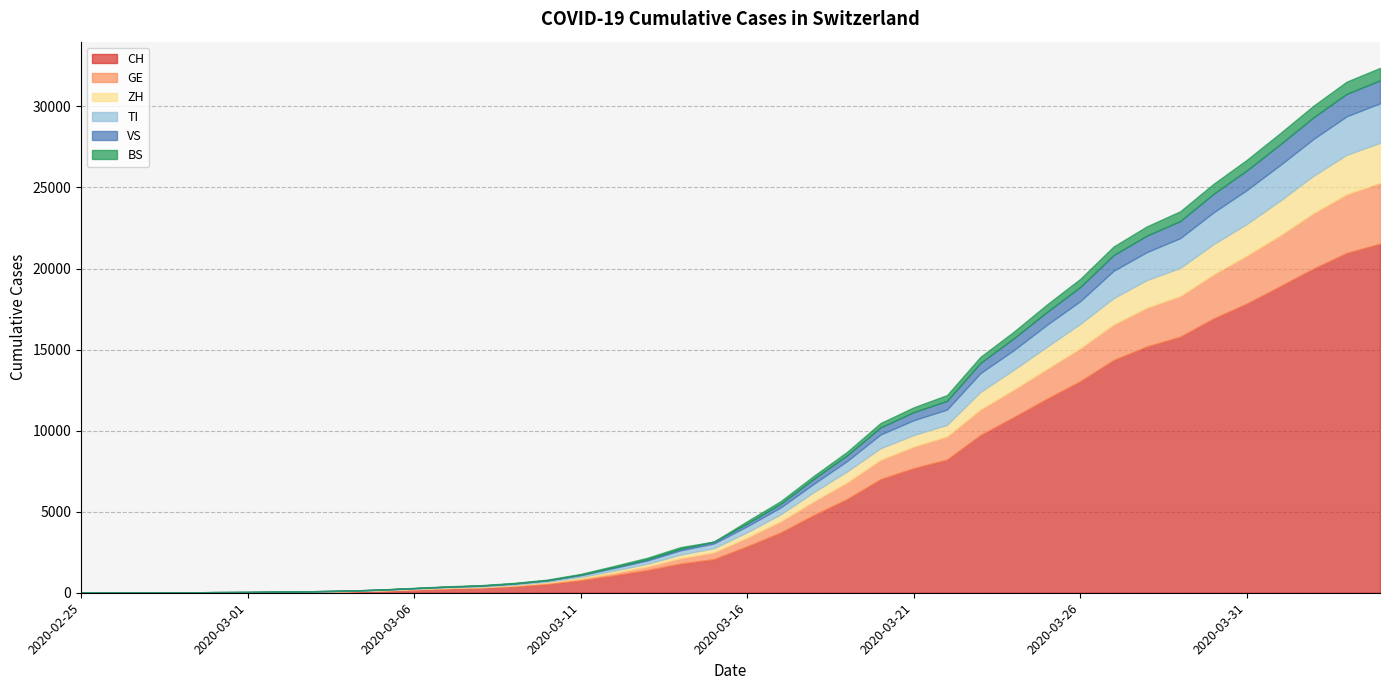

Reading left to right, list all the values displayed in this chart.

CH: 2020-02-25=0	2020-02-26=2	2020-02-27=6	2020-02-28=13	2020-02-29=23	2020-03-01=29	2020-03-02=40	2020-03-03=59	2020-03-04=83	2020-03-05=125	2020-03-06=197	2020-03-07=257	2020-03-08=303	2020-03-09=396	2020-03-10=542	2020-03-11=766	2020-03-12=1072	2020-03-13=1398	2020-03-14=1795	2020-03-15=2072	2020-03-16=2864	2020-03-17=3710	2020-03-18=4793	2020-03-19=5781	2020-03-20=7005	2020-03-21=7686	2020-03-22=8217	2020-03-23=9726	2020-03-24=10830	2020-03-25=11969	2020-03-26=13053	2020-03-27=14355	2020-03-28=15194	2020-03-29=15797	2020-03-30=16919	2020-03-31=17841	2020-04-01=18907	2020-04-02=19996	2020-04-03=20964	2020-04-04=21534
TI: 2020-02-25=0	2020-02-26=1	2020-02-27=1	2020-02-28=1	2020-02-29=2	2020-03-01=2	2020-03-02=4	2020-03-03=8	2020-03-04=13	2020-03-05=25	2020-03-06=28	2020-03-07=41	2020-03-08=49	2020-03-09=61	2020-03-10=75	2020-03-11=108	2020-03-12=163	2020-03-13=206	2020-03-14=265	2020-03-15=293	2020-03-16=368	2020-03-17=426	2020-03-18=511	2020-03-19=638	2020-03-20=849	2020-03-21=916	2020-03-22=945	2020-03-23=1162	2020-03-24=1209	2020-03-25=1354	2020-03-26=1401	2020-03-27=1688	2020-03-28=1727	2020-03-29=1837	2020-03-30=1962	2020-03-31=2091	2020-04-01=2195	2020-04-02=2271	2020-04-03=2377	2020-04-04=2442
GE: 2020-02-25=0	2020-02-26=1	2020-02-27=1	2020-02-28=4	2020-02-29=8	2020-03-01=9	2020-03-02=10	2020-03-03=13	2020-03-04=14	2020-03-05=17	2020-03-06=25	2020-03-07=38	2020-03-08=40	2020-03-09=56	2020-03-10=76	2020-03-11=109	2020-03-12=150	2020-03-13=222	2020-03-14=340	2020-03-15=423	2020-03-16=544	2020-03-17=692	2020-03-18=848	2020-03-19=1027	2020-03-20=1194	2020-03-21=1331	2020-03-22=1430	2020-03-23=1582	2020-03-24=1699	2020-03-25=1837	2020-03-26=2033	2020-03-27=2190	2020-03-28=2393	2020-03-29=2505	2020-03-30=2721	2020-03-31=2958	2020-04-01=3137	2020-04-02=3420	2020-04-03=3621	2020-04-04=3753
ZH: 2020-02-25=0	2020-02-26=0	2020-02-27=2	2020-02-28=2	2020-02-29=6	2020-03-01=7	2020-03-02=10	2020-03-03=13	2020-03-04=15	2020-03-05=23	2020-03-06=29	2020-03-07=34	2020-03-08=40	2020-03-09=49	2020-03-10=62	2020-03-11=101	2020-03-12=140	2020-03-13=163	2020-03-14=218	2020-03-15=250	2020-03-16=326	2020-03-17=429	2020-03-18=568	2020-03-19=679	2020-03-20=711	2020-03-21=711	2020-03-22=711	2020-03-23=1074	2020-03-24=1222	2020-03-25=1369	2020-03-26=1501	2020-03-27=1628	2020-03-28=1702	2020-03-29=1734	2020-03-30=1860	2020-03-31=1951	2020-04-01=2140	2020-04-02=2304	2020-04-03=2432	2020-04-04=2465
VS: 2020-02-25=0	2020-02-26=0	2020-02-27=0	2020-02-28=1	2020-02-29=1	2020-03-01=2	2020-03-02=3	2020-03-03=3	2020-03-04=4	2020-03-05=5	2020-03-06=6	2020-03-07=7	2020-03-08=12	2020-03-09=17	2020-03-10=22	2020-03-11=30	2020-03-12=53	2020-03-13=76	2020-03-14=98	2020-03-15=115	2020-03-16=172	2020-03-17=225	2020-03-18=312	2020-03-19=349	2020-03-20=436	2020-03-21=498	2020-03-22=535	2020-03-23=628	2020-03-24=728	2020-03-25=793	2020-03-26=874	2020-03-27=968	2020-03-28=1017	2020-03-29=1055	2020-03-30=1144	2020-03-31=1211	2020-04-01=1282	2020-04-02=1334	2020-04-03=1383	2020-04-04=1416
BS: 2020-02-25=0	2020-02-26=0	2020-02-27=1	2020-02-28=1	2020-02-29=1	2020-03-01=1	2020-03-02=1	2020-03-03=3	2020-03-04=3	2020-03-05=8	2020-03-06=15	2020-03-07=21	2020-03-08=24	2020-03-09=28	2020-03-10=33	2020-03-11=49	2020-03-12=73	2020-03-13=92	2020-03-14=100	2020-03-15=0	2020-03-16=143	2020-03-17=164	2020-03-18=181	2020-03-19=220	2020-03-20=270	2020-03-21=297	2020-03-22=356	2020-03-23=374	2020-03-24=410	2020-03-25=462	2020-03-26=501	2020-03-27=530	2020-03-28=569	2020-03-29=605	2020-03-30=617	2020-03-31=653	2020-04-01=687	2020-04-02=714	2020-04-03=754	2020-04-04=767